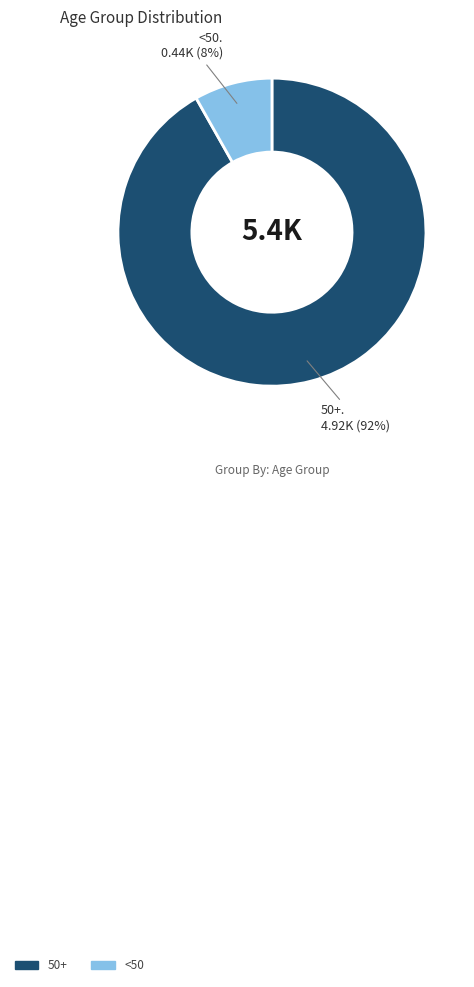

Is there a majority slice in this chart?

Yes